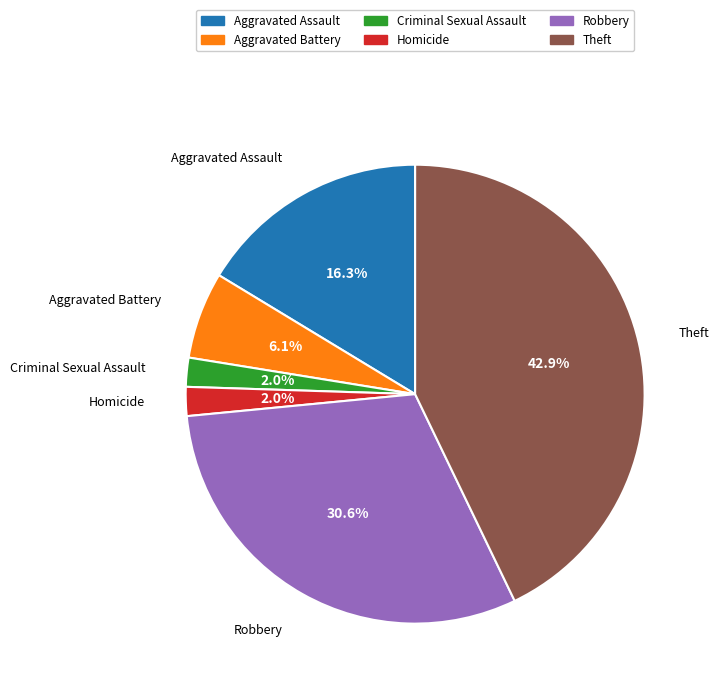

To the nearest percent, what percentage of the pie is Criminal Sexual Assault?

2%